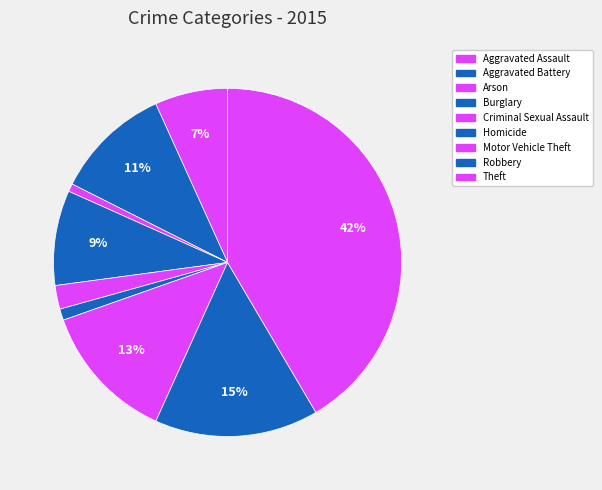

What percentage do Theft and Arson together represent?

42.3%